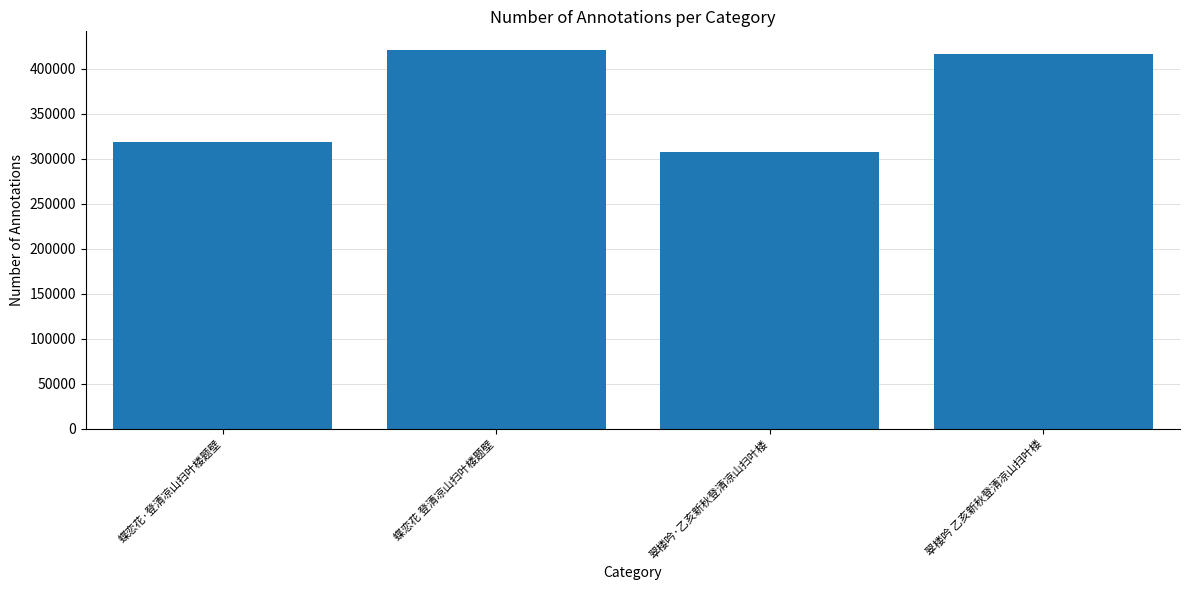

What is the maximum value shown in the chart?

420795